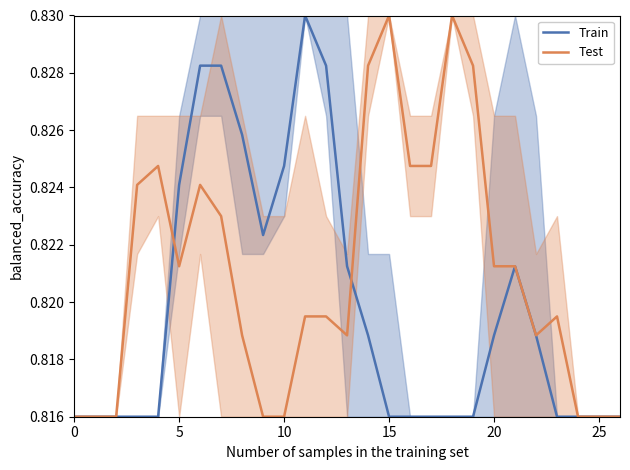

Rank the series at 17 from lowest to highest value.

Train, Test